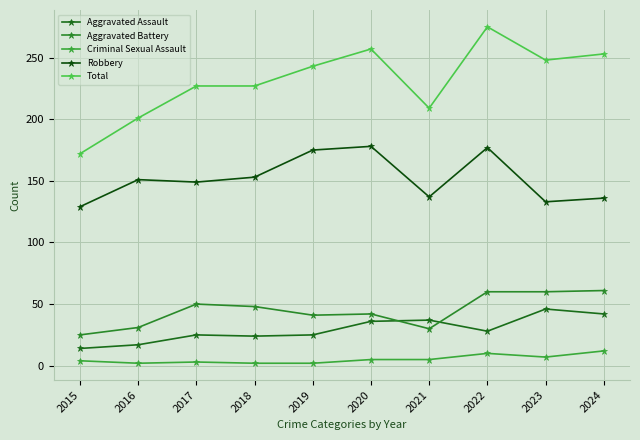

The Aggravated Assault series shows 19 at 2015. True or false?

False